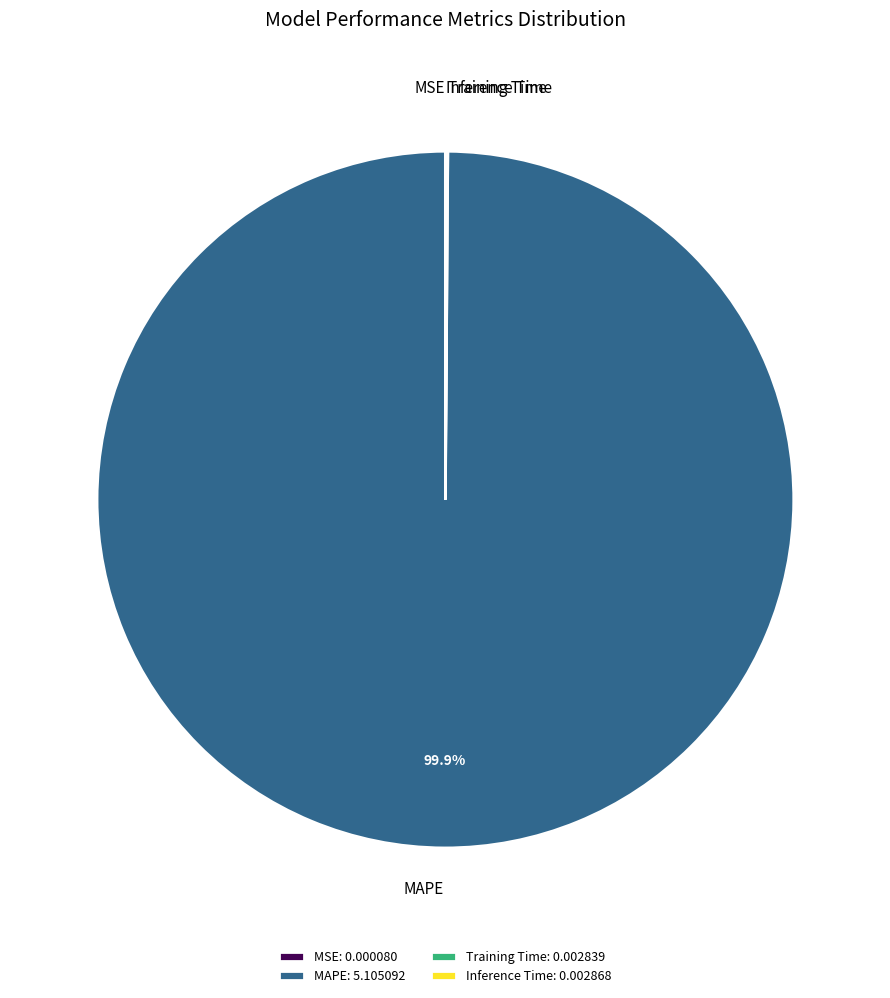

Is there a majority slice in this chart?

Yes